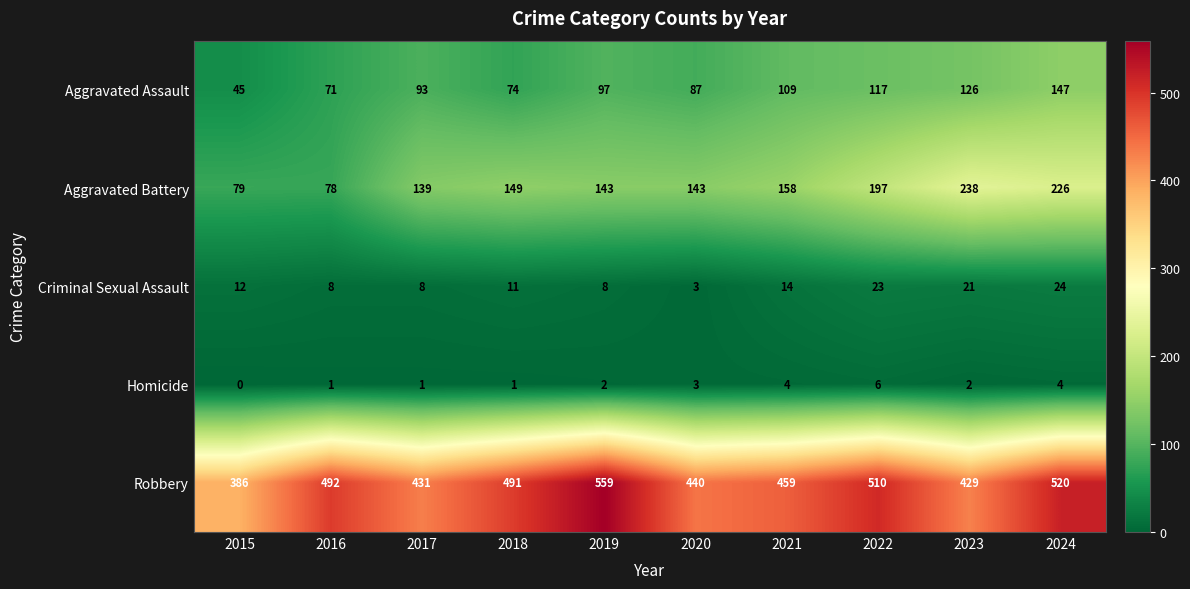

Between 2015 and 2022, which series saw the biggest shift?

Robbery